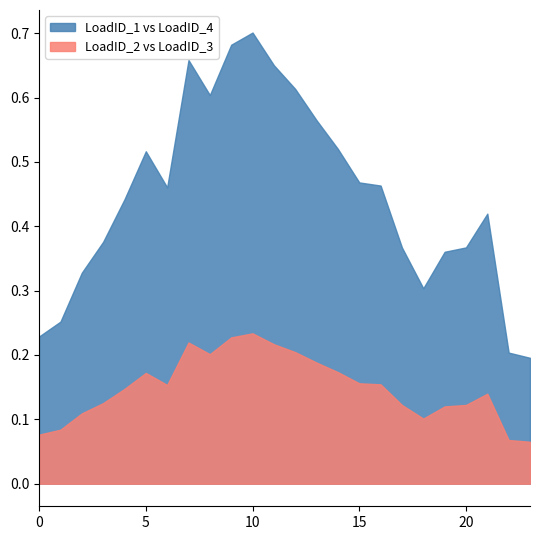

True or false: LoadID_1 vs LoadID_4 has a value of 0.2 at 15.

False